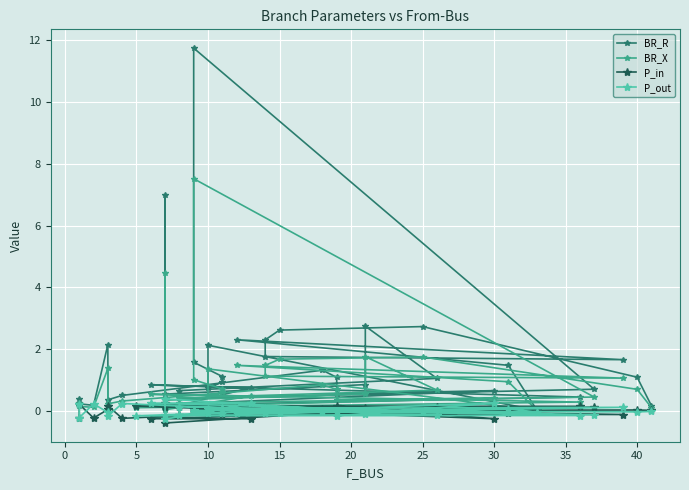

True or false: BR_X and P_out intersect in this chart.

True